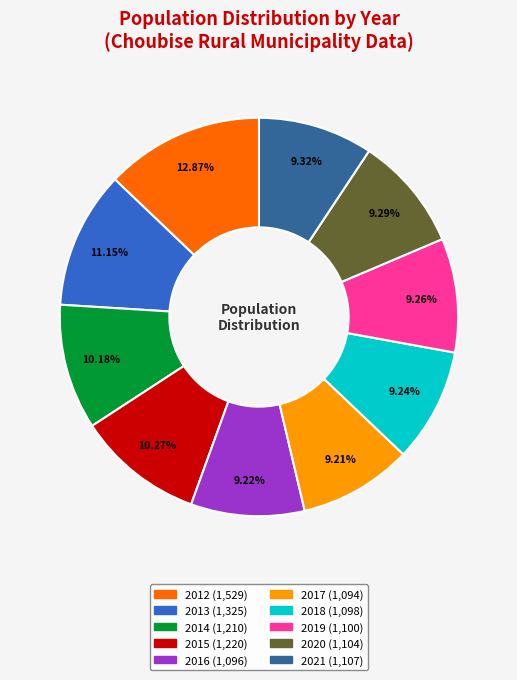

Is it true that 2019 is 20% of the pie?

False